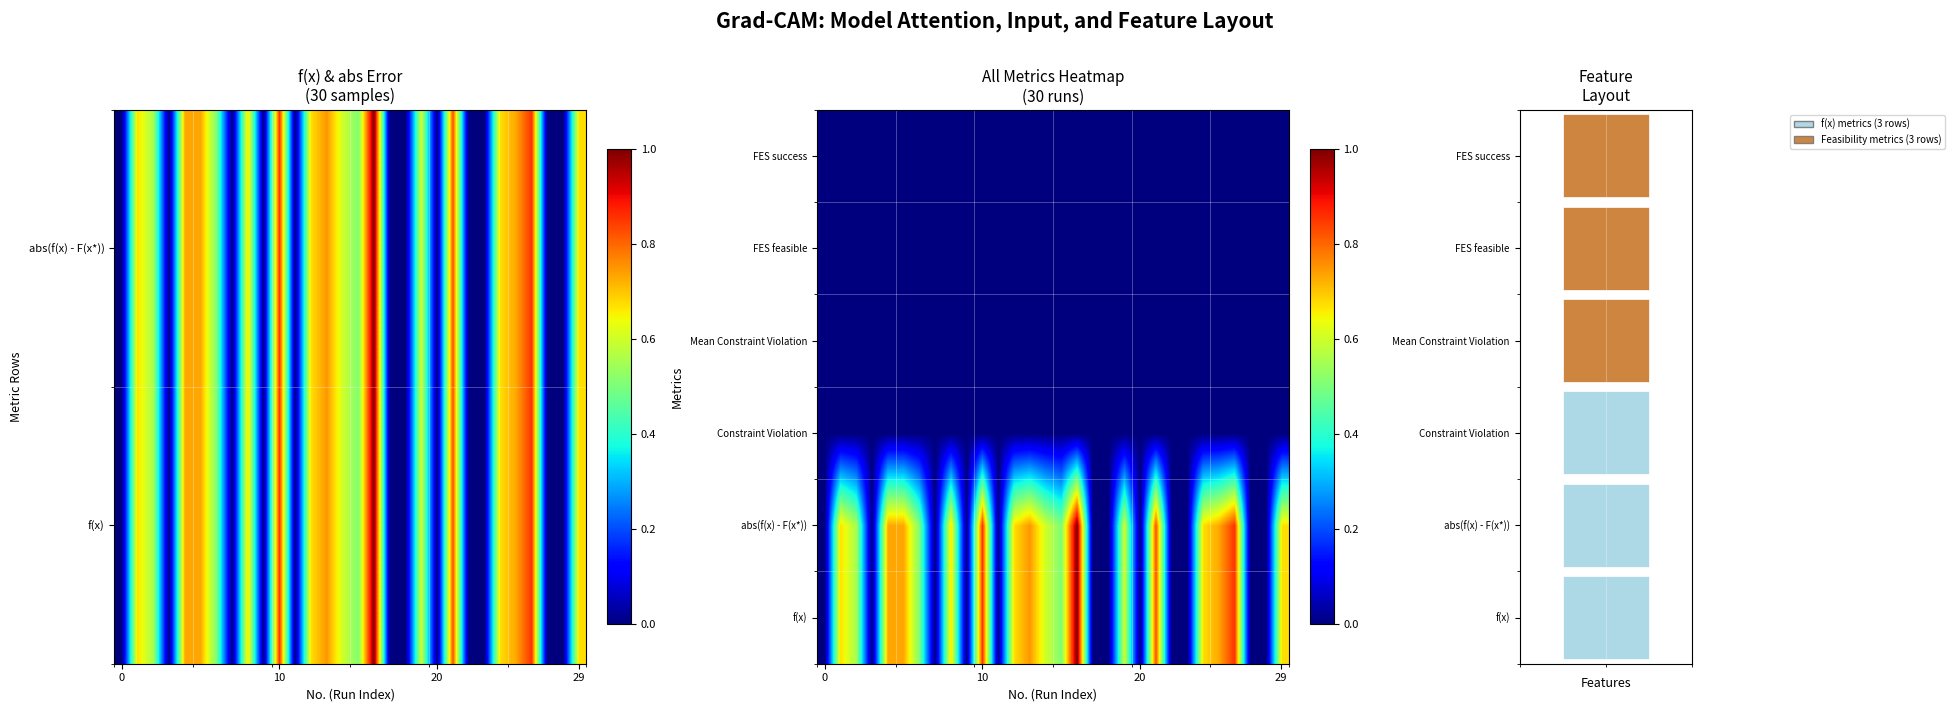

How many data points in f(x) are above 0?

25